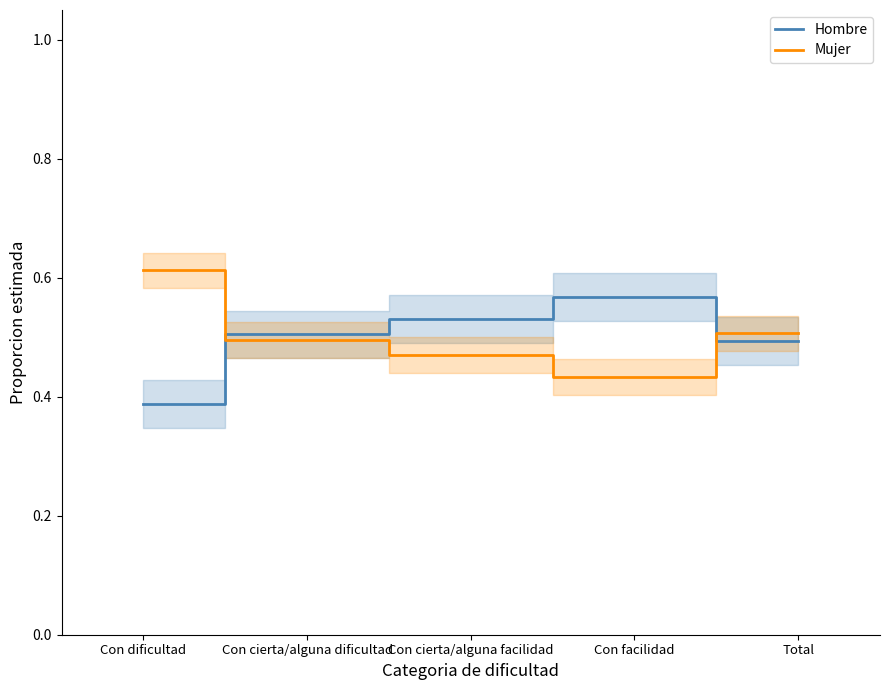

What is the difference between the maximum and minimum values in the Mujer series?

0.2